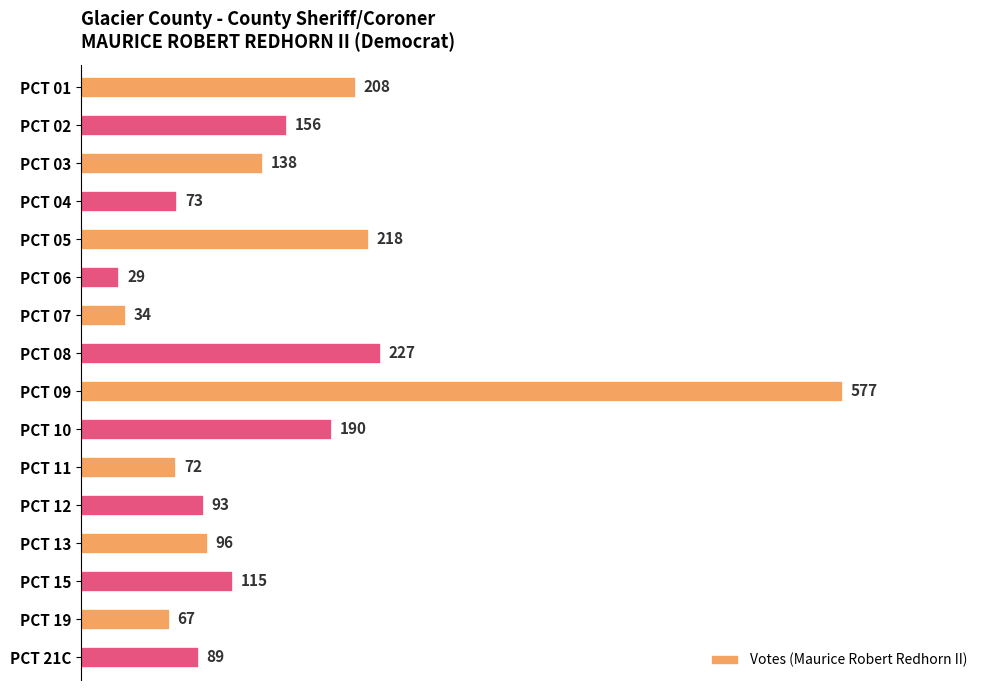

What value does the data have at PCT 15, to the nearest 100?

100